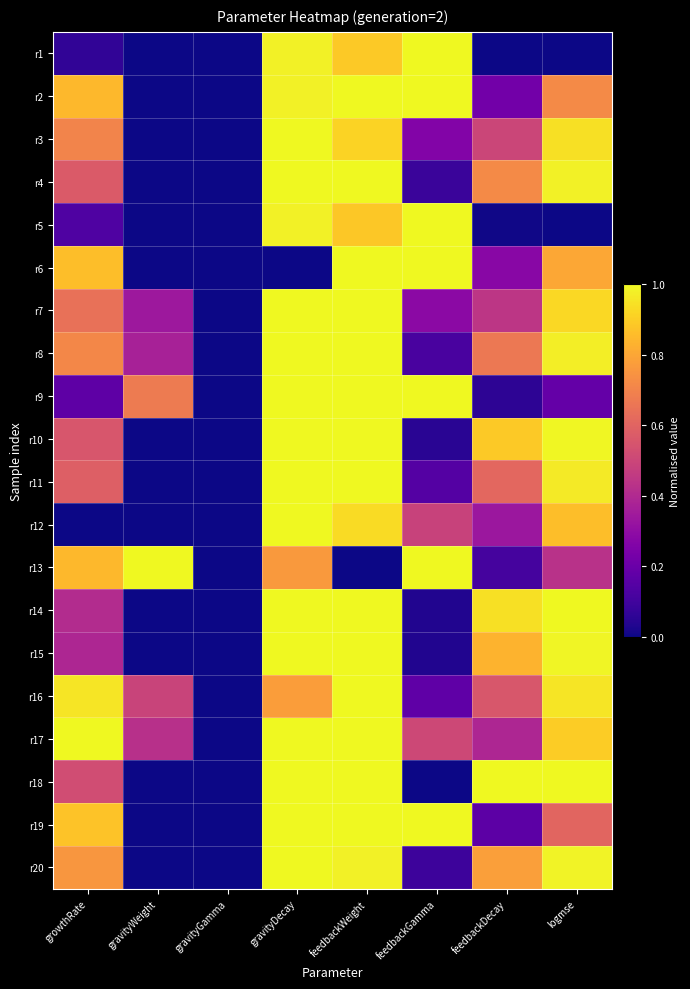

What is the difference between the highest and lowest values at gravityDecay?

1.0